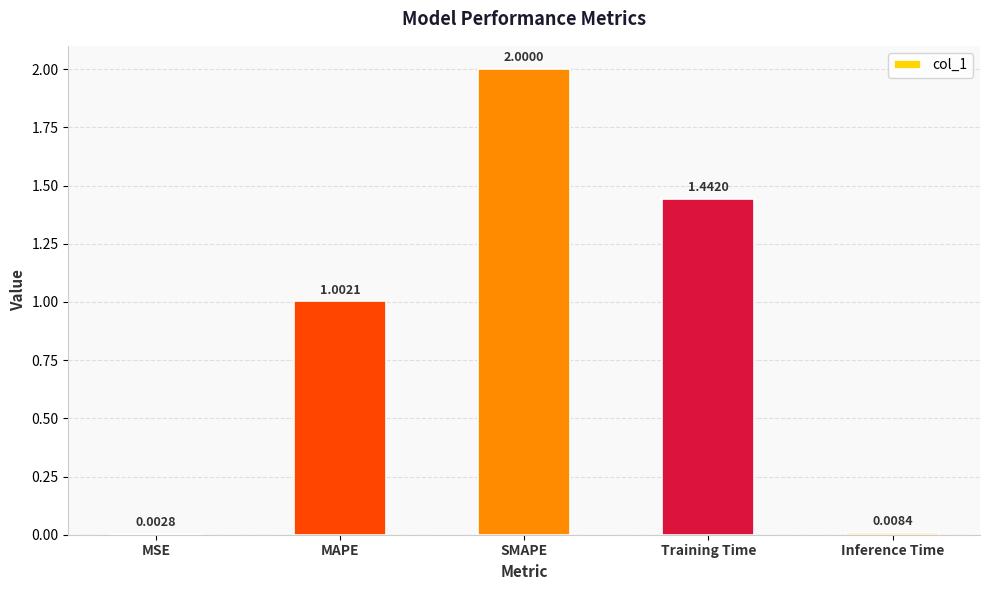

At which category does the chart reach its peak across all series?

SMAPE